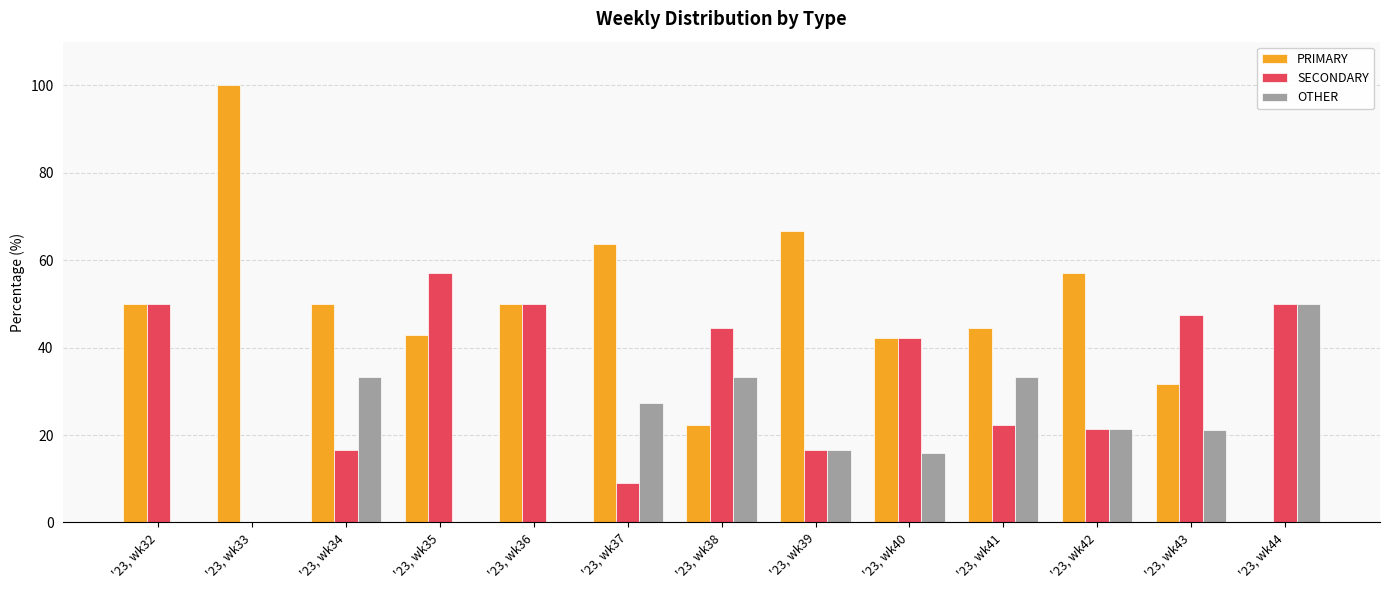

What is the sum of all OTHER values?

252.2